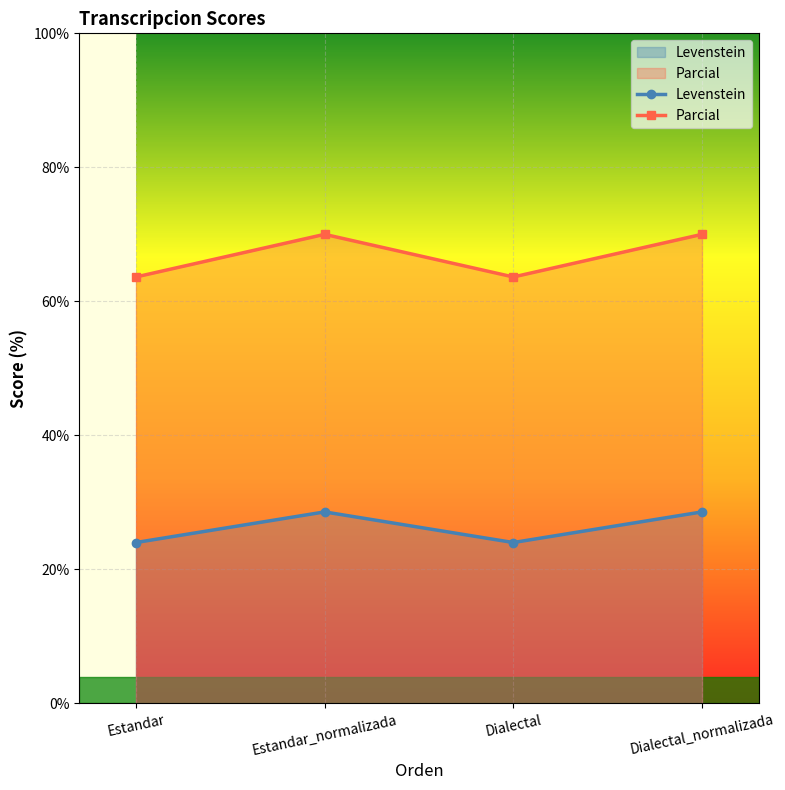

Rank the series at Dialectal from highest to lowest value.

Parcial, Levenstein